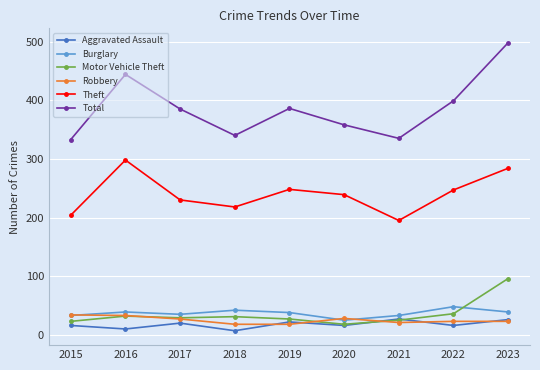

In Aggravated Assault, how many points are lower than both neighbors (excluding endpoints)?

4